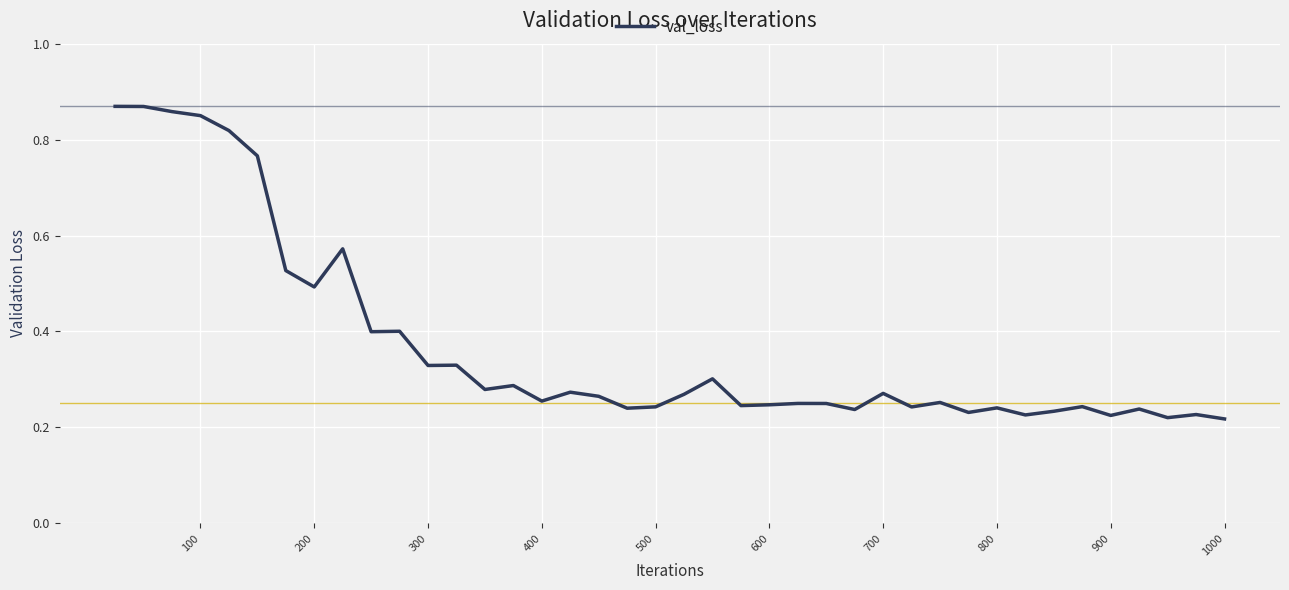

What is the difference between the maximum and minimum values?

0.7